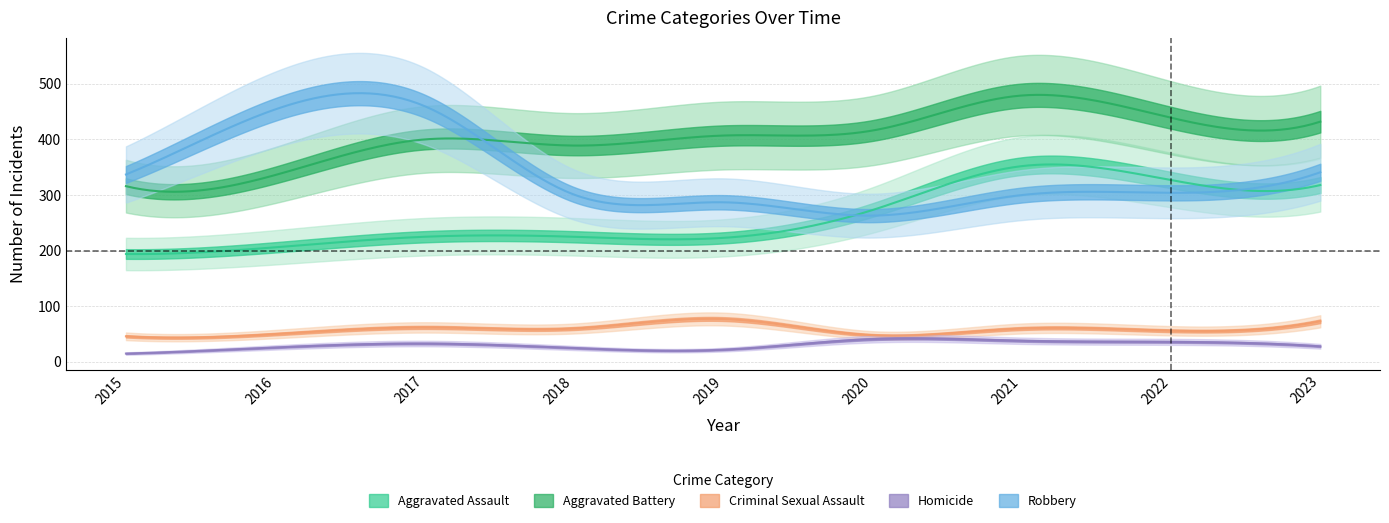

Reading left to right, what are all the values shown in this chart?

Aggravated Assault: 194	206	225	225	223	273	352	327	318
Aggravated Battery: 316	336	400	389	407	416	479	439	432
Criminal Sexual Assault: 46	50	62	60	77	48	60	56	73
Homicide: 15	26	33	25	22	41	38	36	28
Robbery: 337	454	460	301	287	263	300	304	341